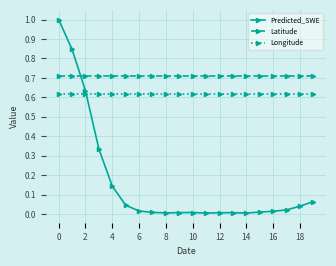

What is the maximum value shown in the chart?

1.0